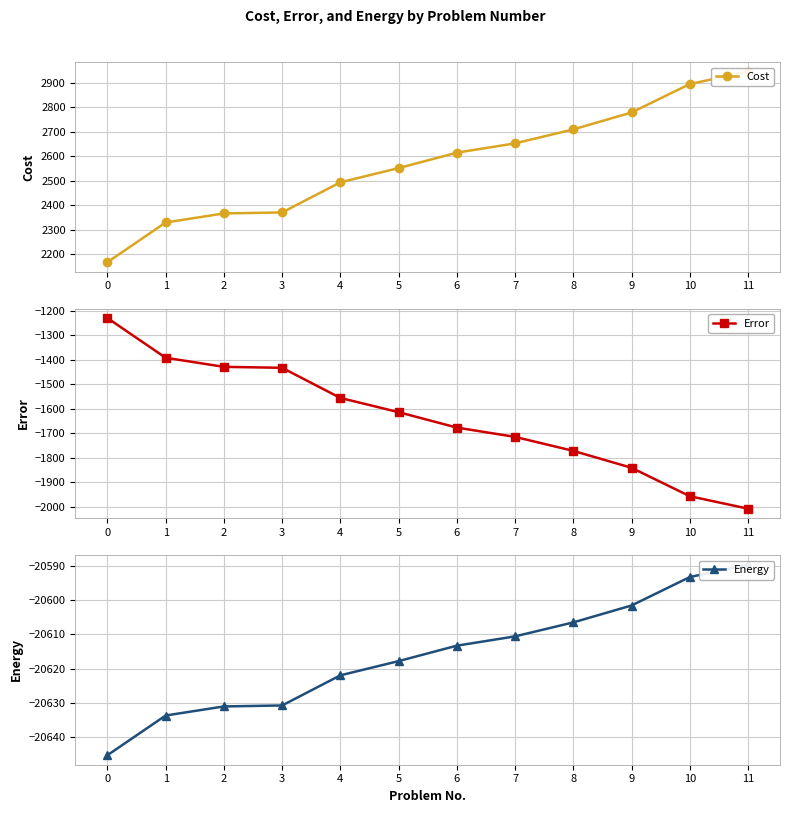

What is the value of the Energy point at the 9th from the left?

-20606.5